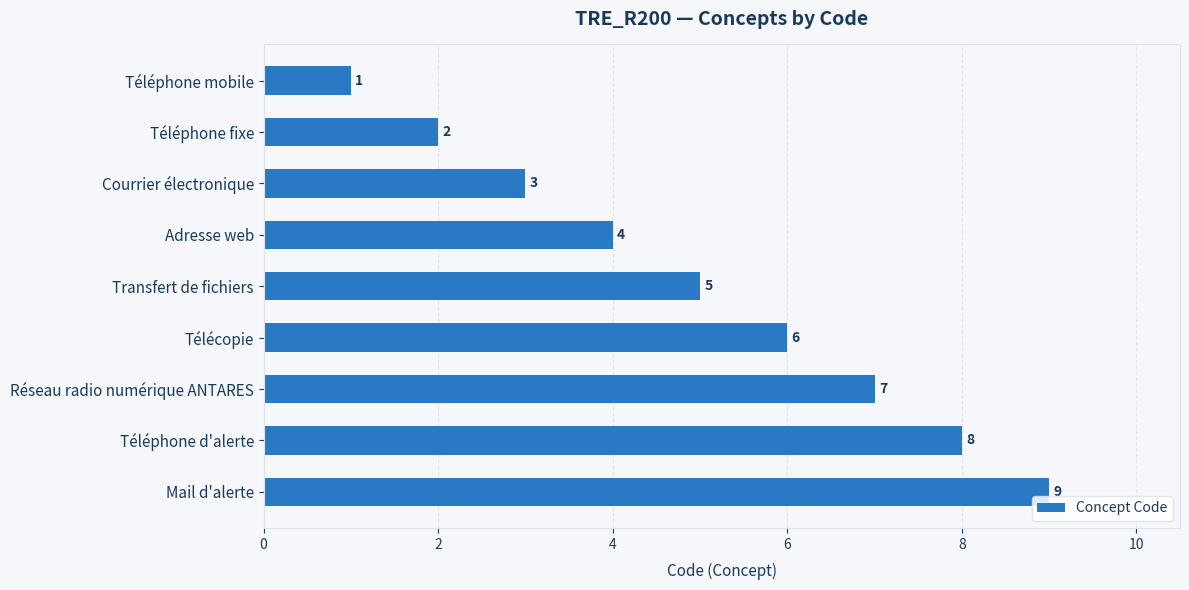

What is the change in value from Télécopie to Mail d'alerte?

+3